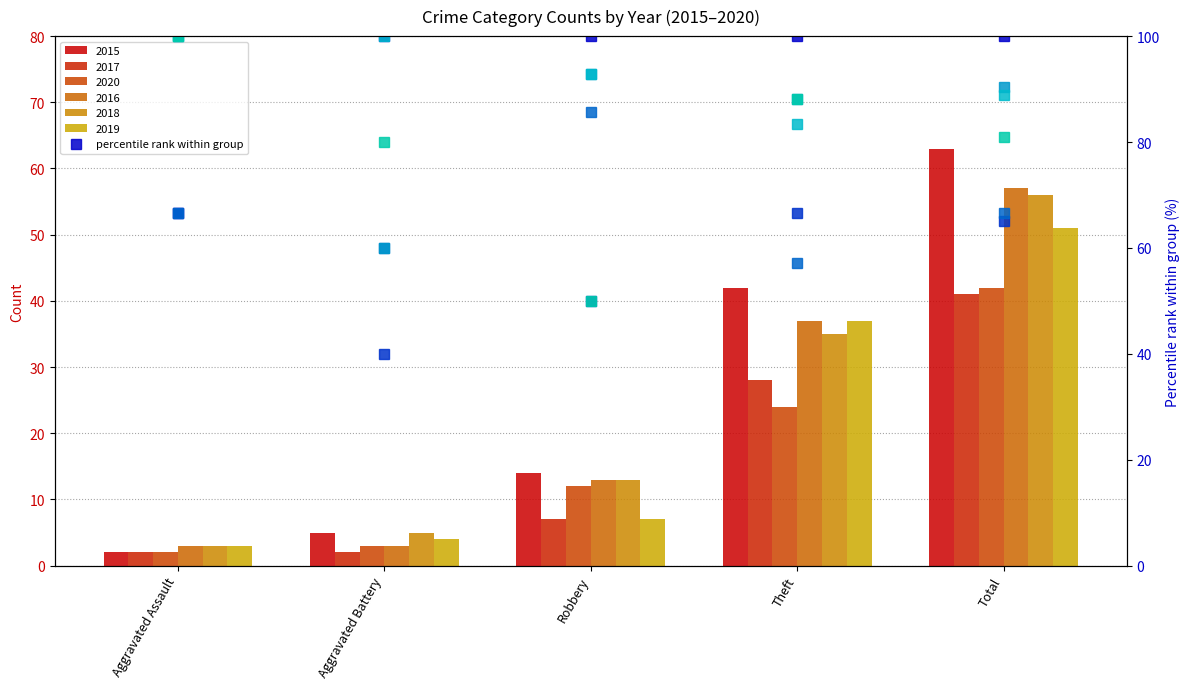

The value of 2016 pct at Aggravated Assault is 158.1. True or false?

False